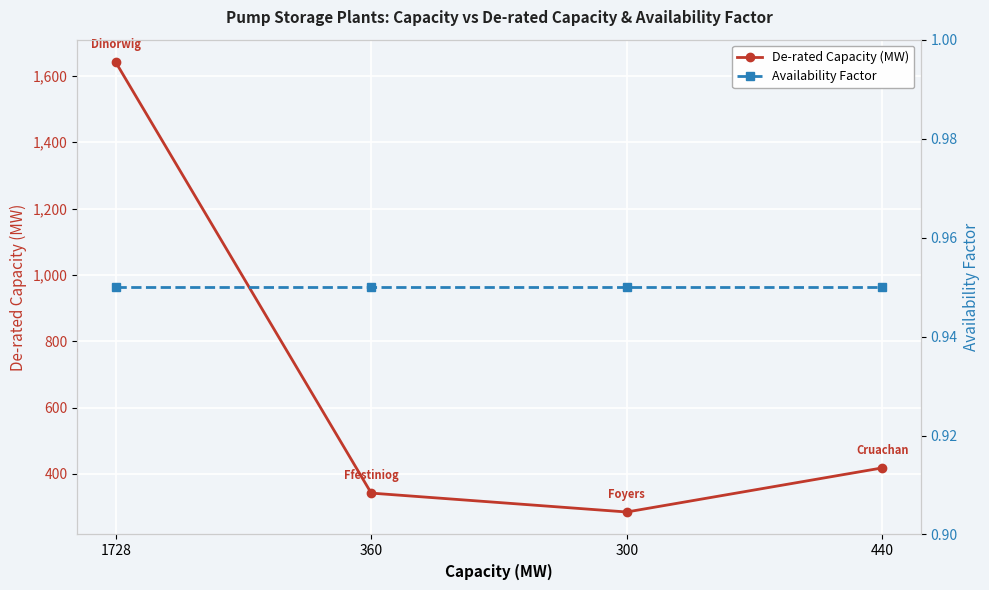

Between 1728 and 360, which series saw the biggest shift?

De-rated Capacity (MW)